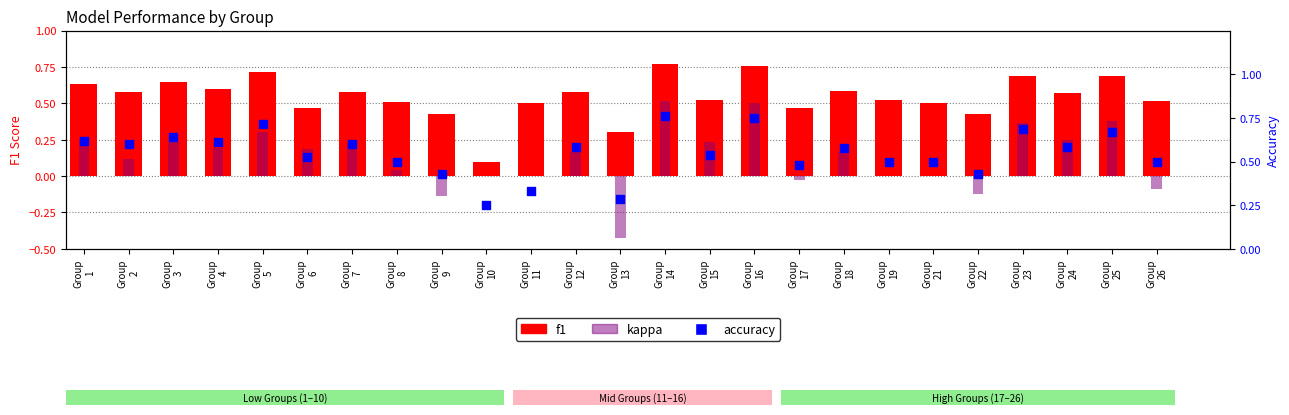

Which series contains the lowest Y value?

kappa